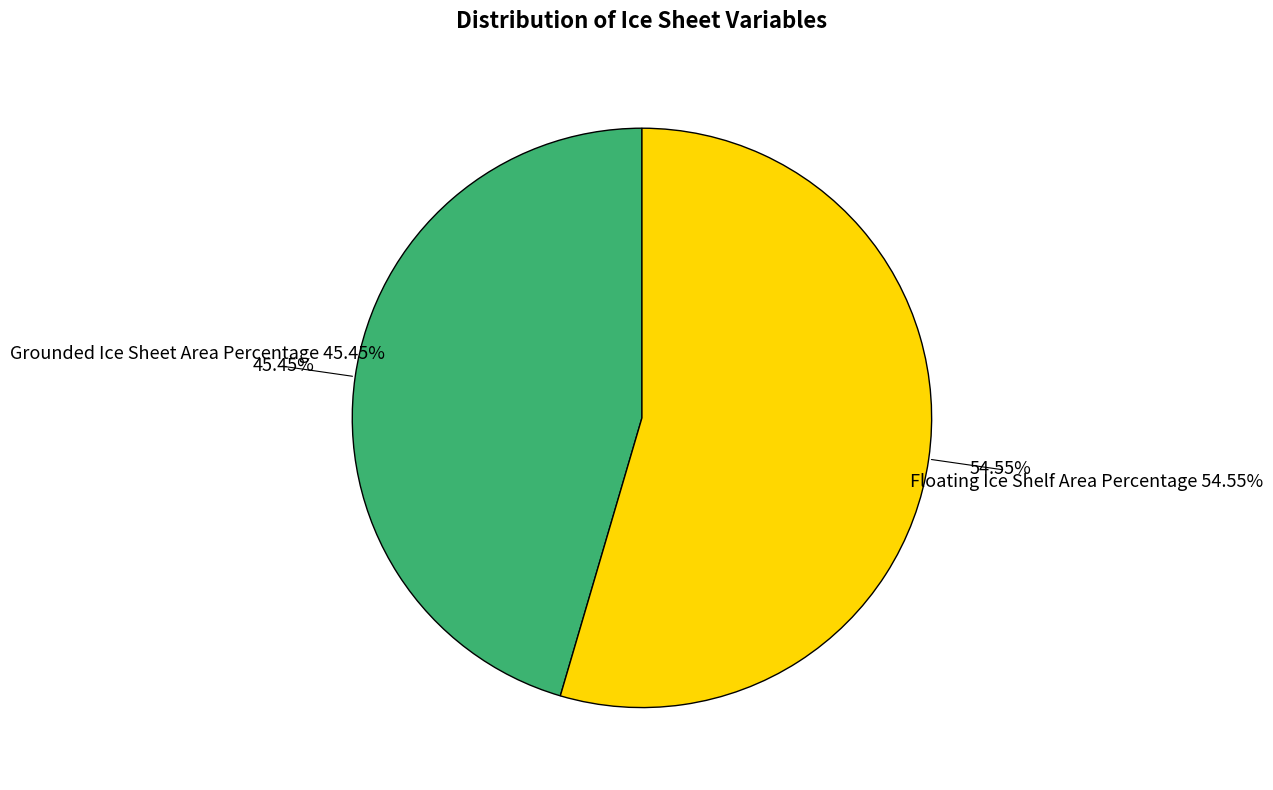

Is the sum of Grounded Ice Sheet Area Percentage and Floating Ice Shelf Area Percentage greater than half?

Yes